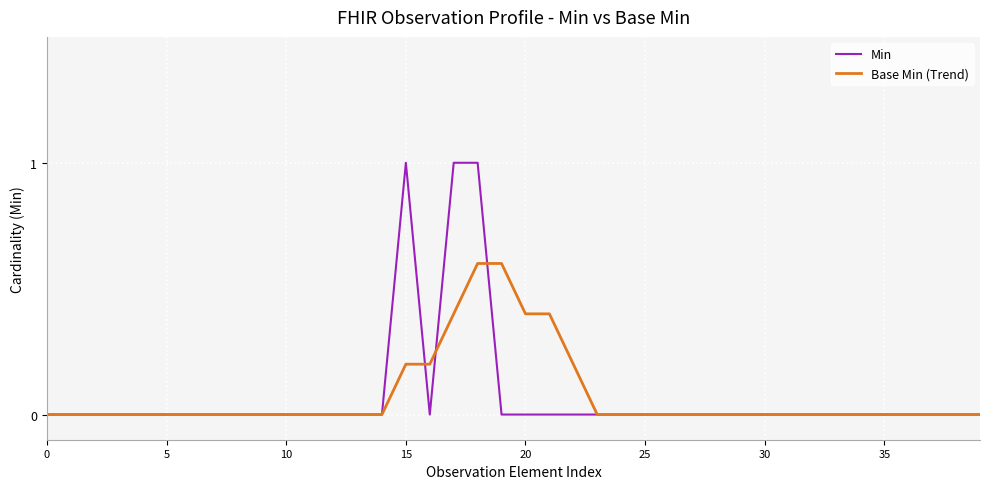

Which series has the widest spread of values?

Min